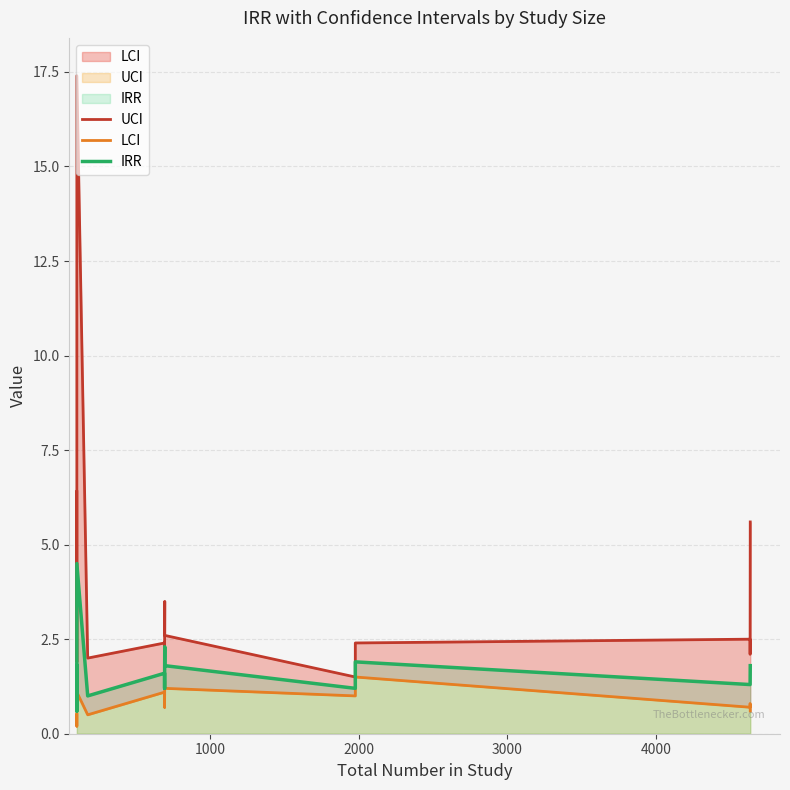

What is the sum of all LCI values?

12.2